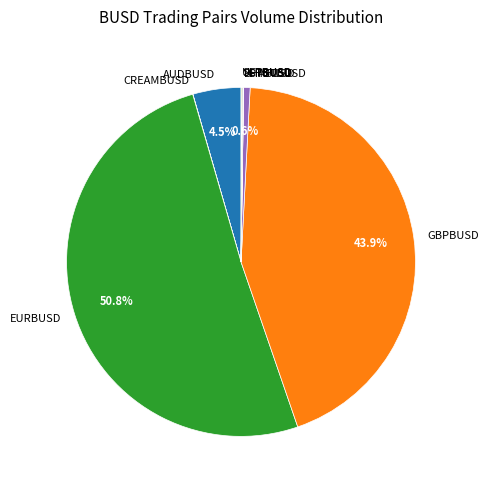

Which slice represents more than half of the pie?

EURBUSD